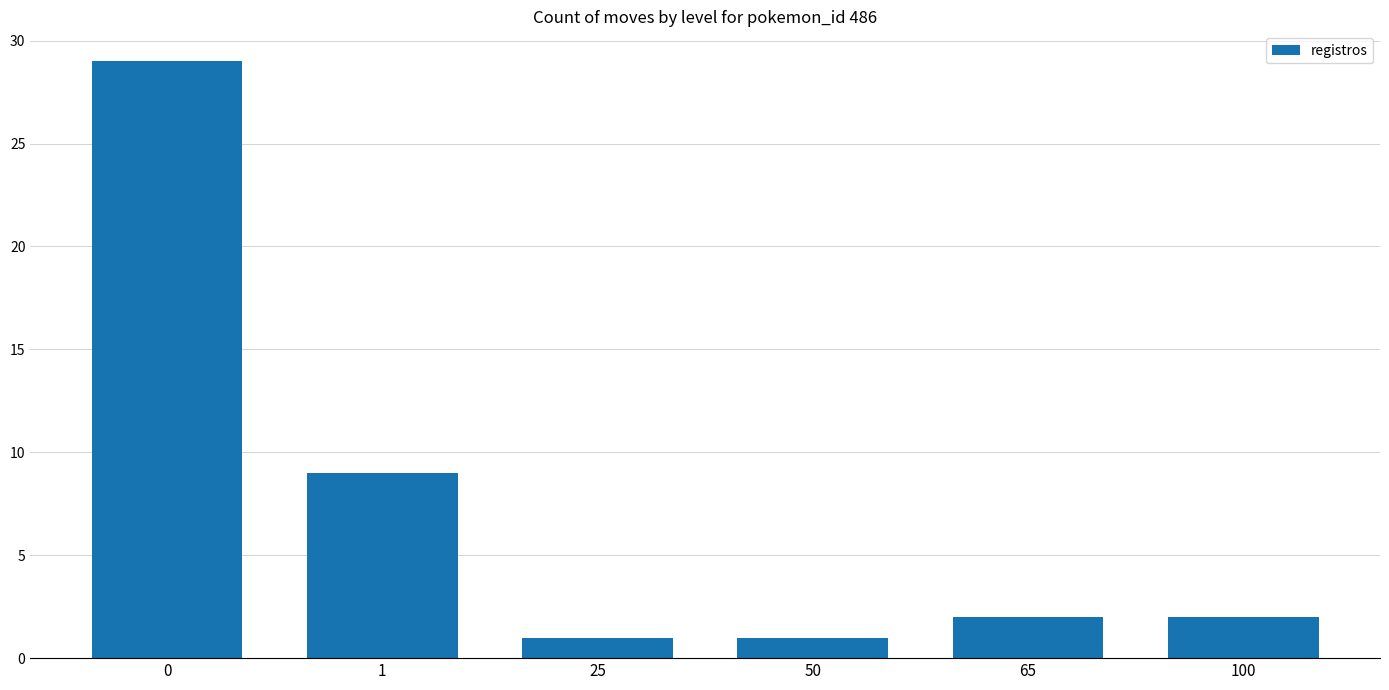

Reading left to right, list all the values displayed in this chart.

29	9	1	1	2	2